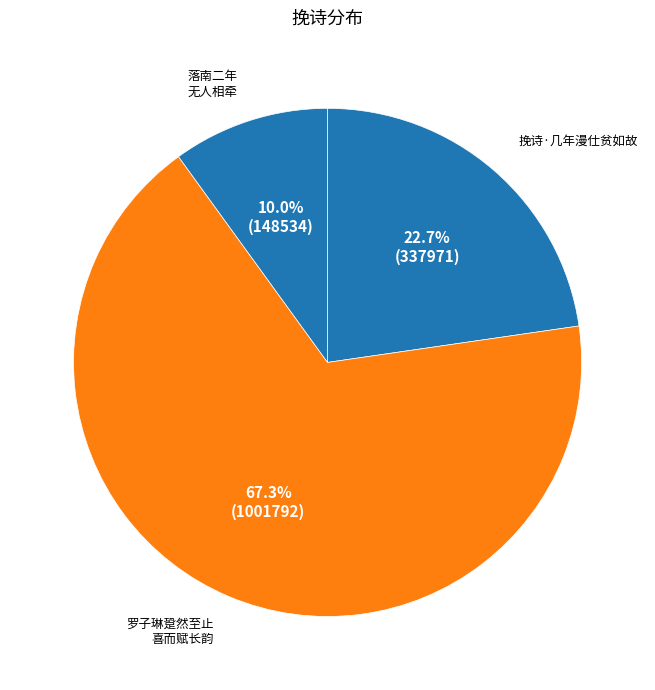

Is there a majority slice in this chart?

Yes